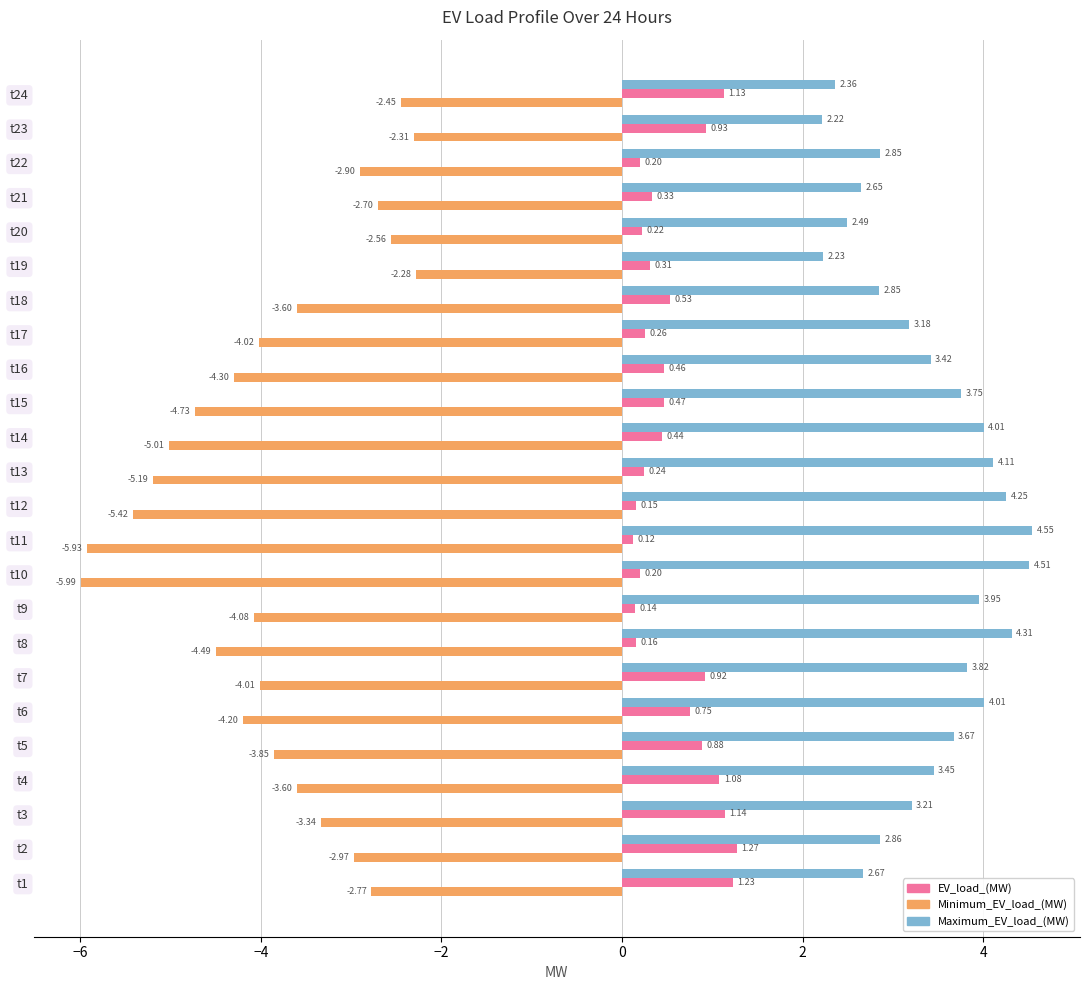

At which category is the sum across all series the highest?

t2